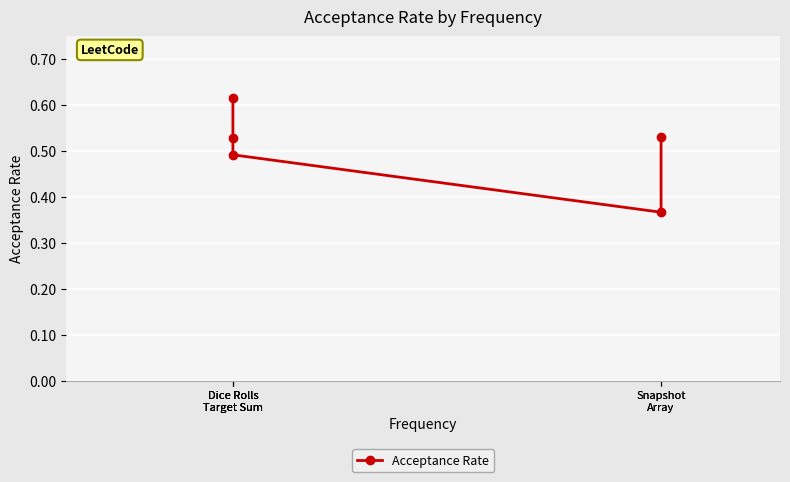

Which has a higher value, Dice Rolls
Target Sum or Snapshot
Array?

Dice Rolls
Target Sum